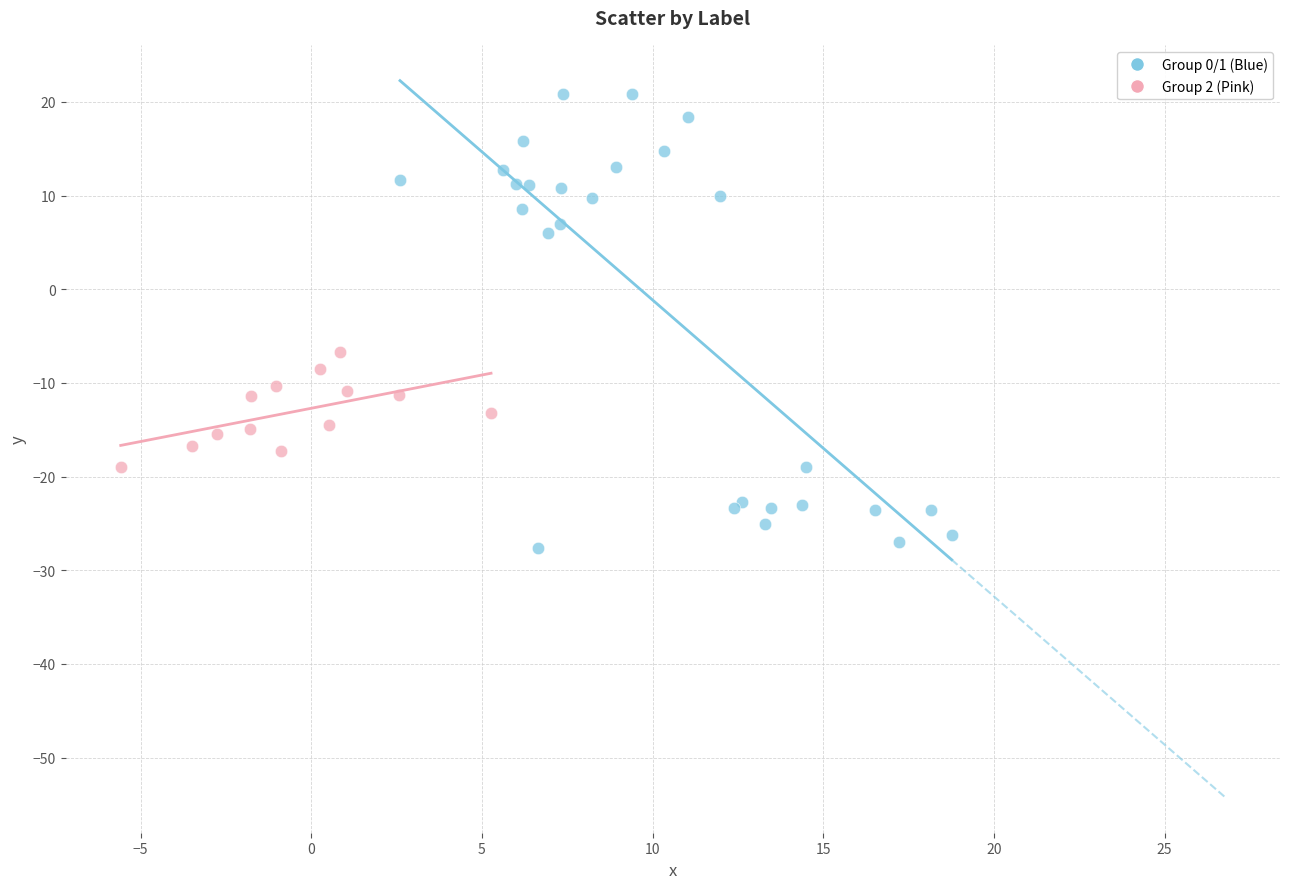

What are all the series names shown in the legend?

Group 0/1 (Blue), Group 2 (Pink)